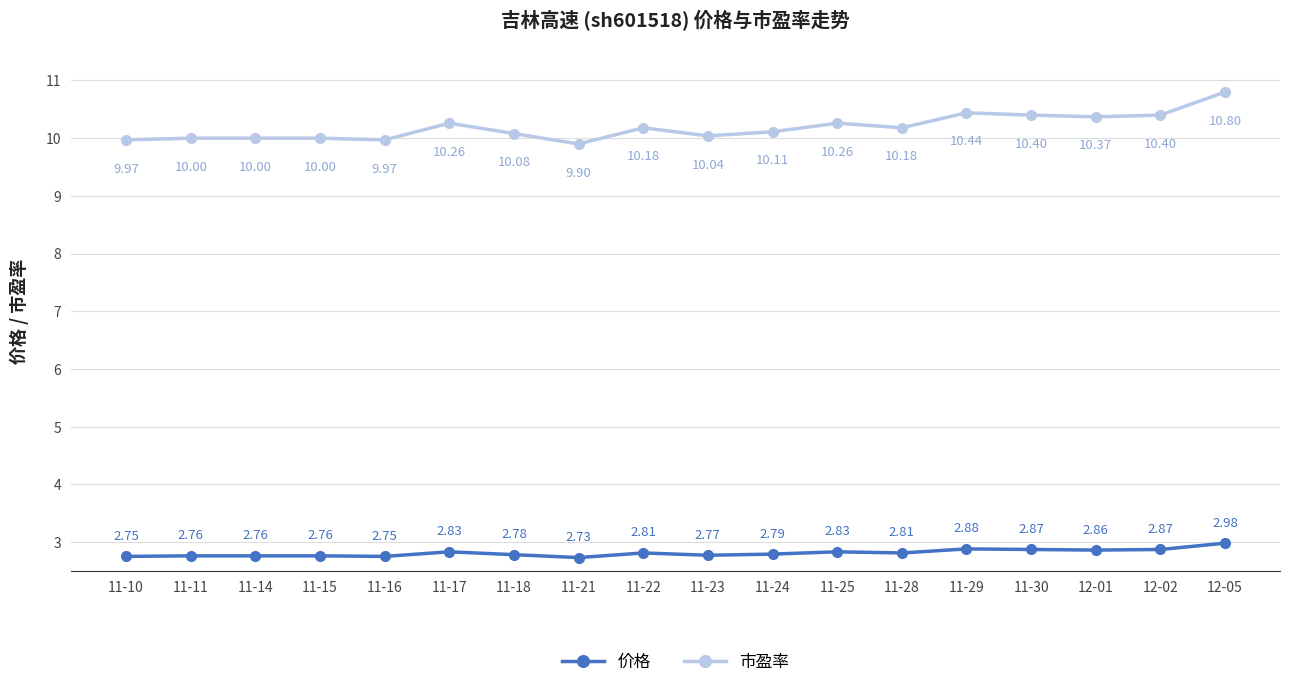

What is the label of the 3rd point from the right?

12-01